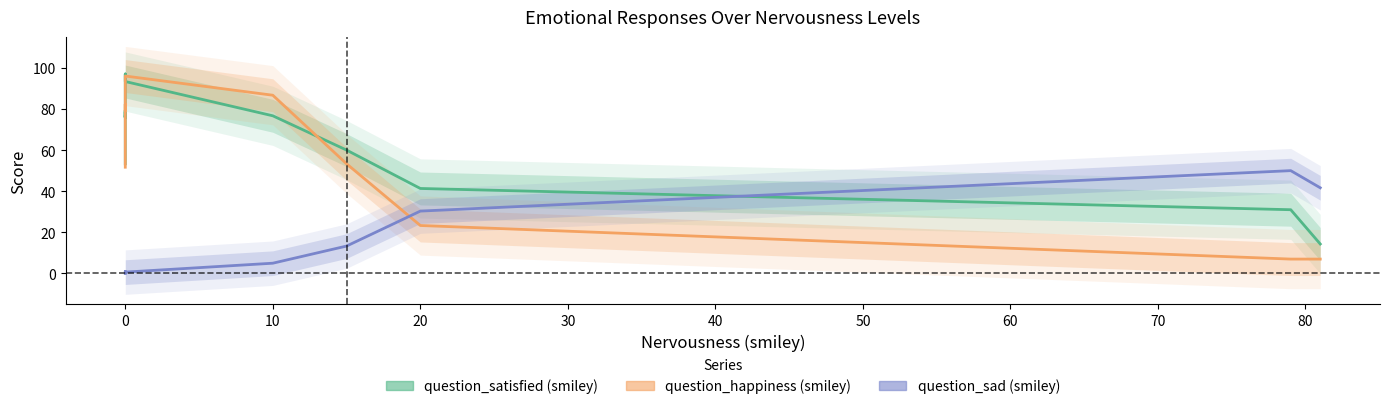

In question_happiness (smiley), how many points are higher than both neighbors (excluding endpoints)?

2